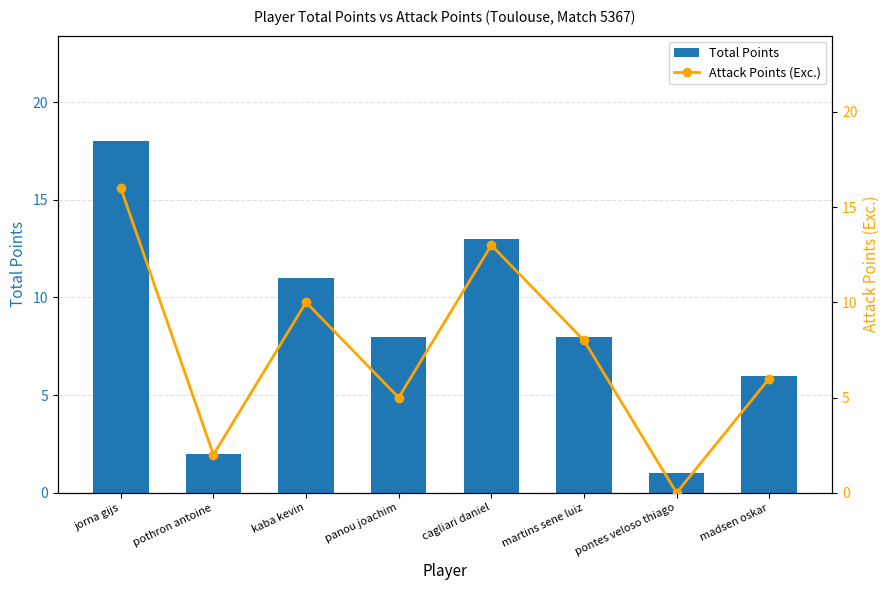

At which category is the sum across all series the highest?

jorna gijs